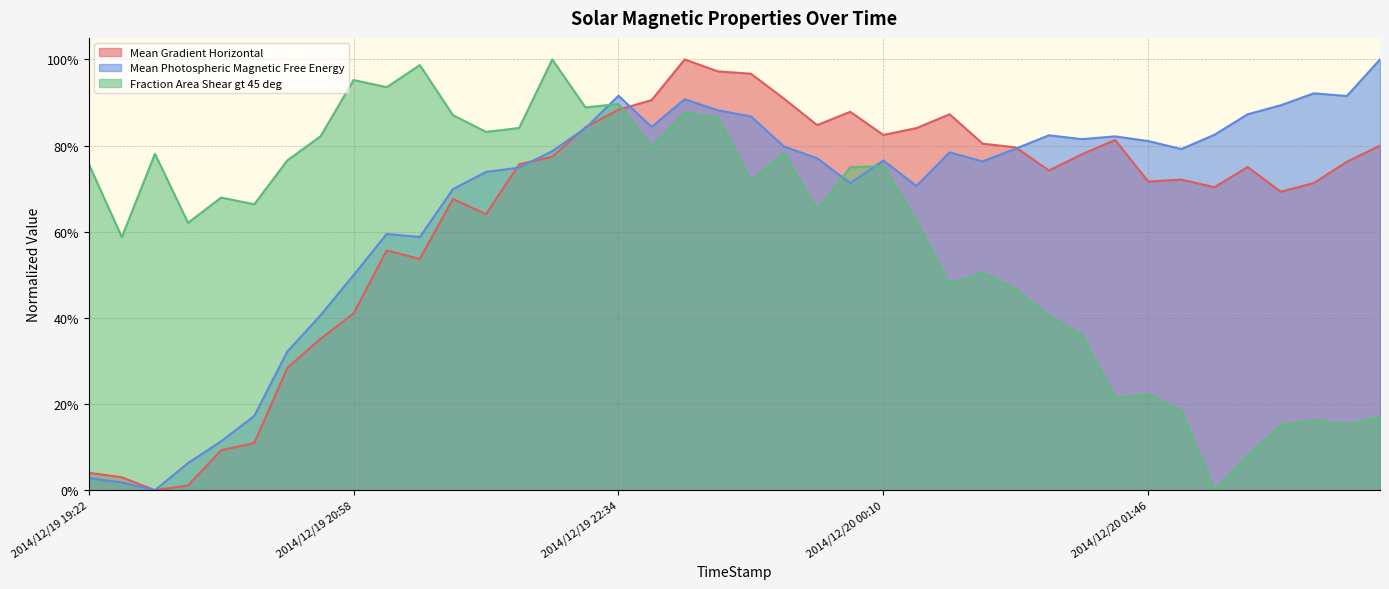

The Mean Gradient Horizontal series shows 0.8 at 2014/12/20 02:58. True or false?

True